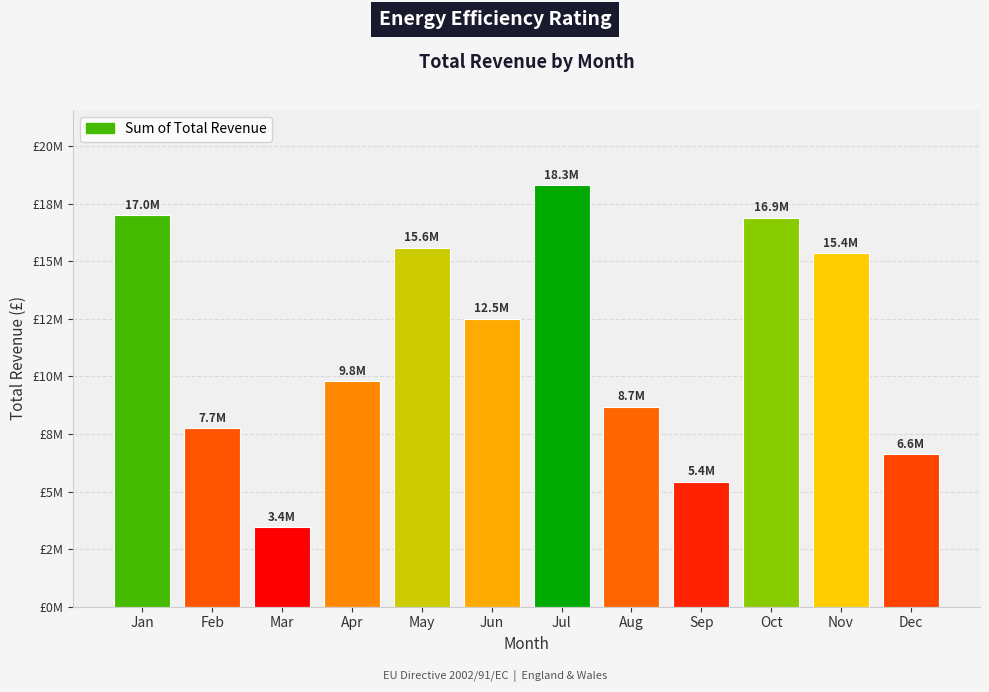

How many distinct data groups are displayed?

1